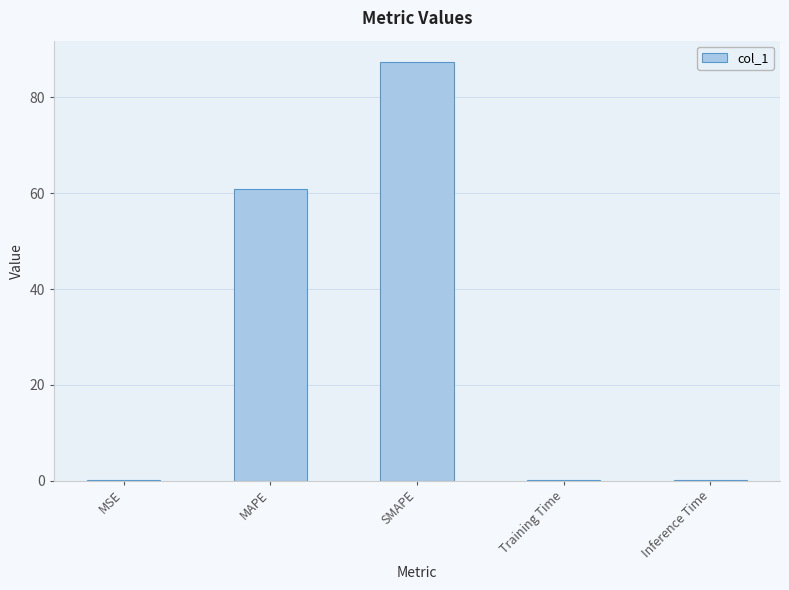

Which category has the highest value across all series?

SMAPE